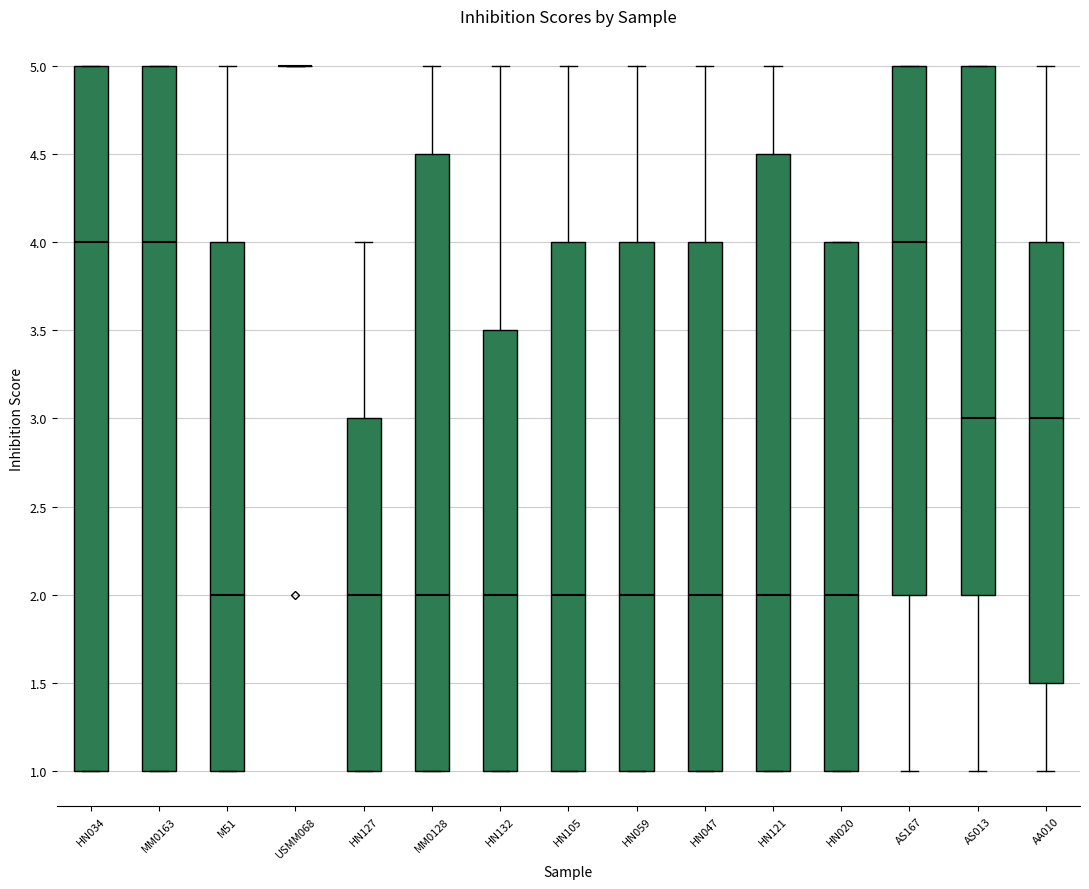

Reading left to right, transcribe this box plot: for each box, give where its median line is, the range the box spans, and where its two whiskers end, as read against the y-axis. The values are not printed on the chart, so give them approximately, as read against the axis.

HN034: median 4.0, box 1.0 to 5.0, whiskers 1.0 to 5.0
MM0163: median 4.0, box 1.0 to 5.0, whiskers 1.0 to 5.0
M51: median 2.0, box 1.0 to 4.0, whiskers 1.0 to 5.0
USMM068: box collapsed to a line at 5.0, whiskers 5.0 to 5.0
HN127: median 2.0, box 1.0 to 3.0, whiskers 1.0 to 4.0
MM0128: median 2.0, box 1.0 to 4.5, whiskers 1.0 to 5.0
HN132: median 2.0, box 1.0 to 3.5, whiskers 1.0 to 5.0
HN105: median 2.0, box 1.0 to 4.0, whiskers 1.0 to 5.0
HN059: median 2.0, box 1.0 to 4.0, whiskers 1.0 to 5.0
HN047: median 2.0, box 1.0 to 4.0, whiskers 1.0 to 5.0
HN121: median 2.0, box 1.0 to 4.5, whiskers 1.0 to 5.0
HN020: median 2.0, box 1.0 to 4.0, whiskers 1.0 to 4.0
AS167: median 4.0, box 2.0 to 5.0, whiskers 1.0 to 5.0
AS013: median 3.0, box 2.0 to 5.0, whiskers 1.0 to 5.0
AA010: median 3.0, box 1.5 to 4.0, whiskers 1.0 to 5.0